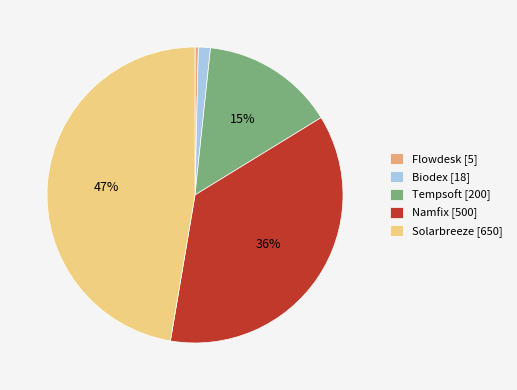

Is the sum of Solarbreeze [650] and Biodex [18] greater than half?

No